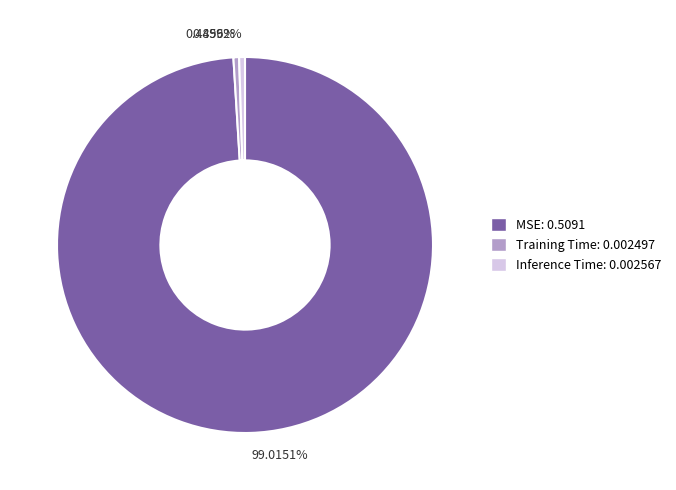

Do 0.4856% and 99.0151% together represent more than half of the pie?

Yes